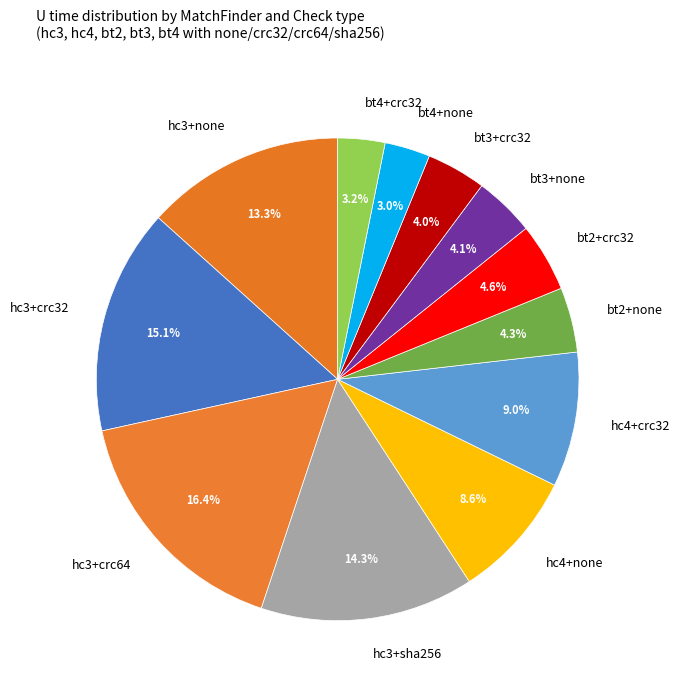

Between hc3+none and hc4+crc32, which is larger?

hc3+none